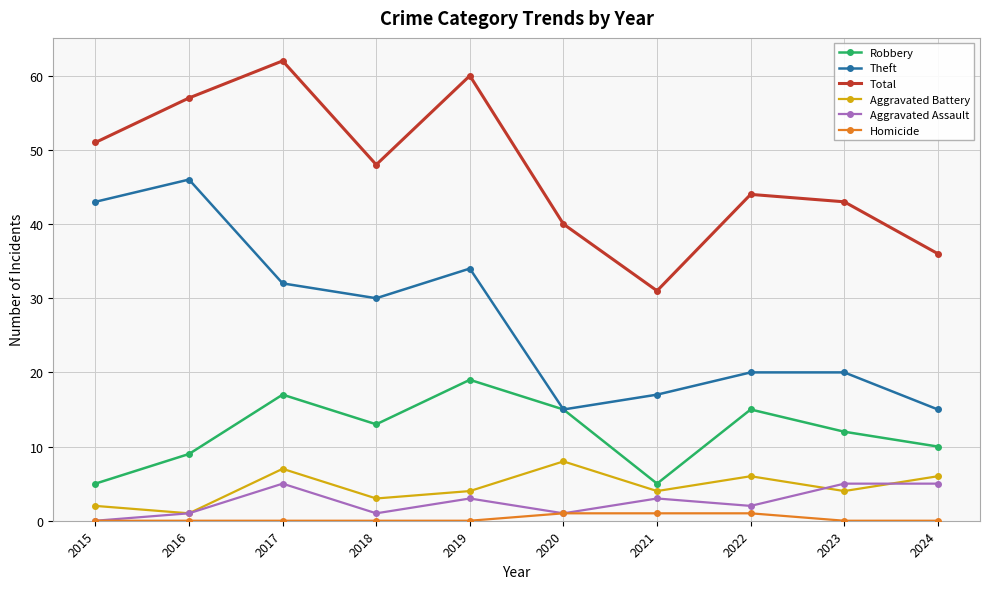

True or false: Aggravated Assault and Robbery intersect in this chart.

False